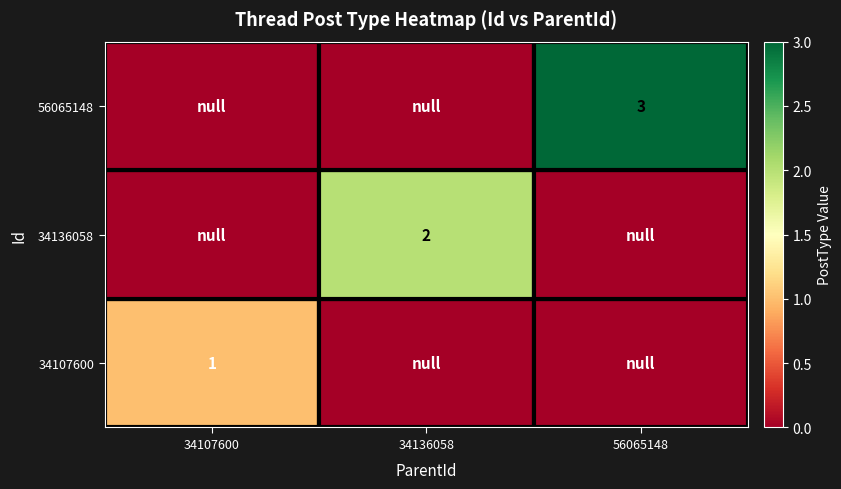

Is it true that 34107600 equals 1 at 34107600?

True